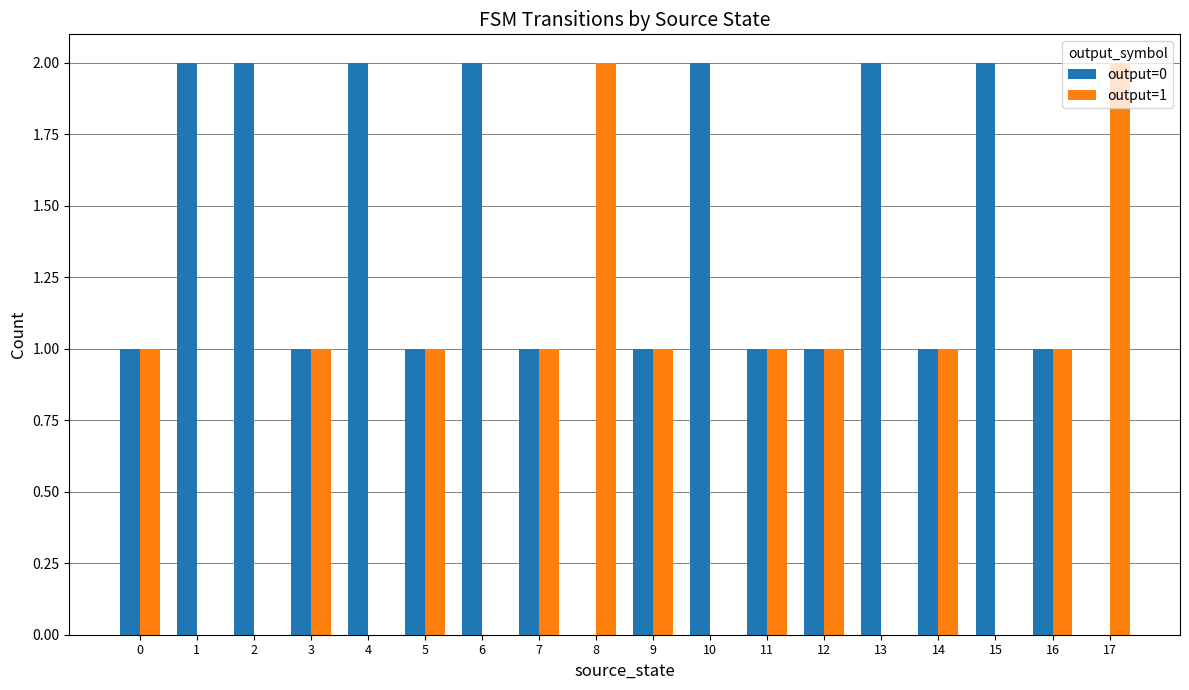

Is the value of output=1 at 8 greater than the value of output=0 at 12?

Yes